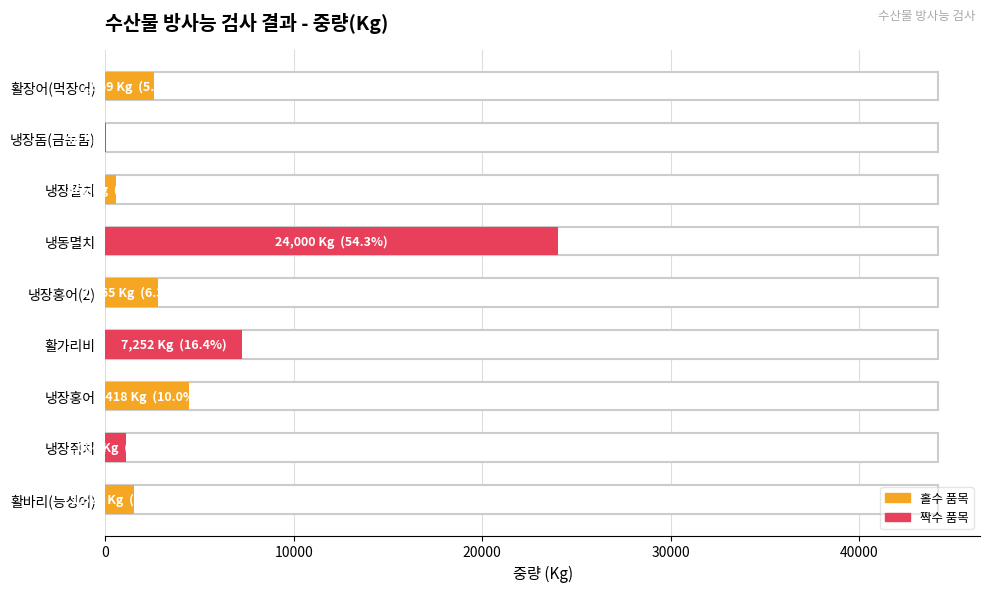

List the labels in order of value, smallest first.

냉장돔(금눈돔), 냉장갈치, 냉장쥐치, 활바리(능성어), 활장어(먹장어), 냉장홍어(2), 냉장홍어, 활가리비, 냉동멸치